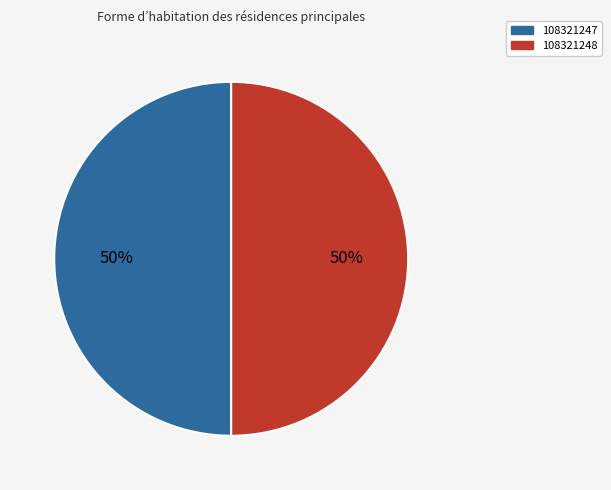

Count the number of slices in the pie.

2